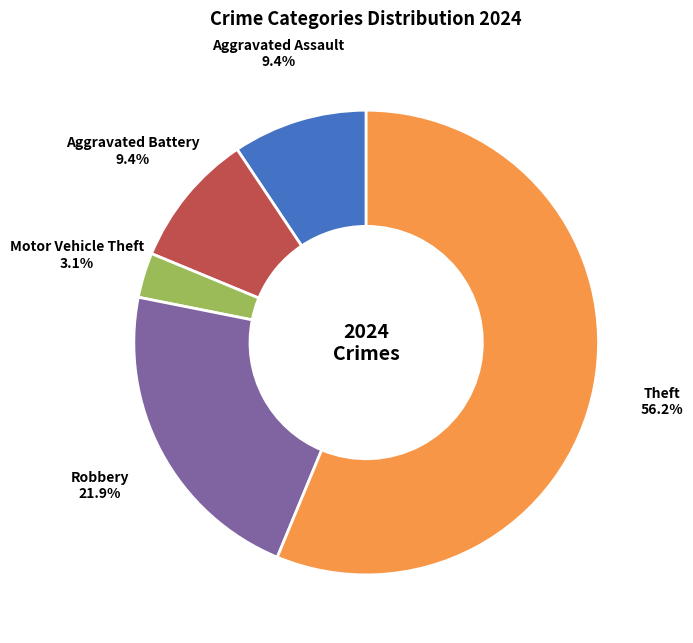

Which slice is the largest?

Theft